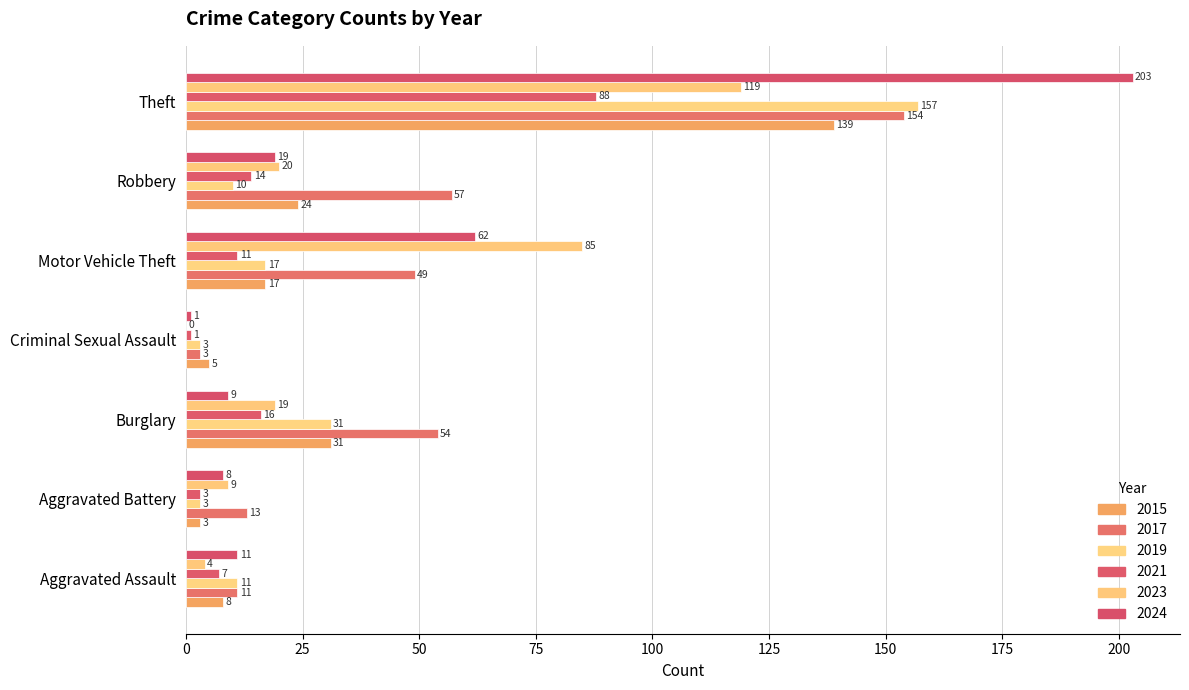

What is the highest value of the 2015 series?

139